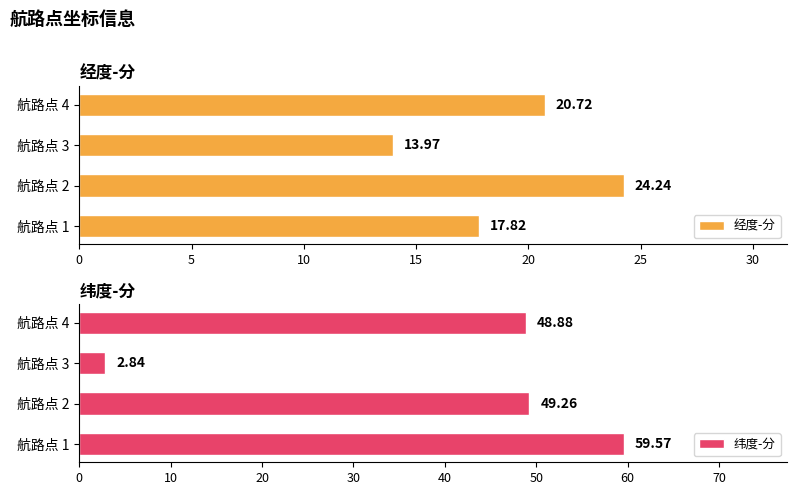

Rank the categories by 经度-分 value from lowest to highest.

航路点 3, 航路点 1, 航路点 4, 航路点 2